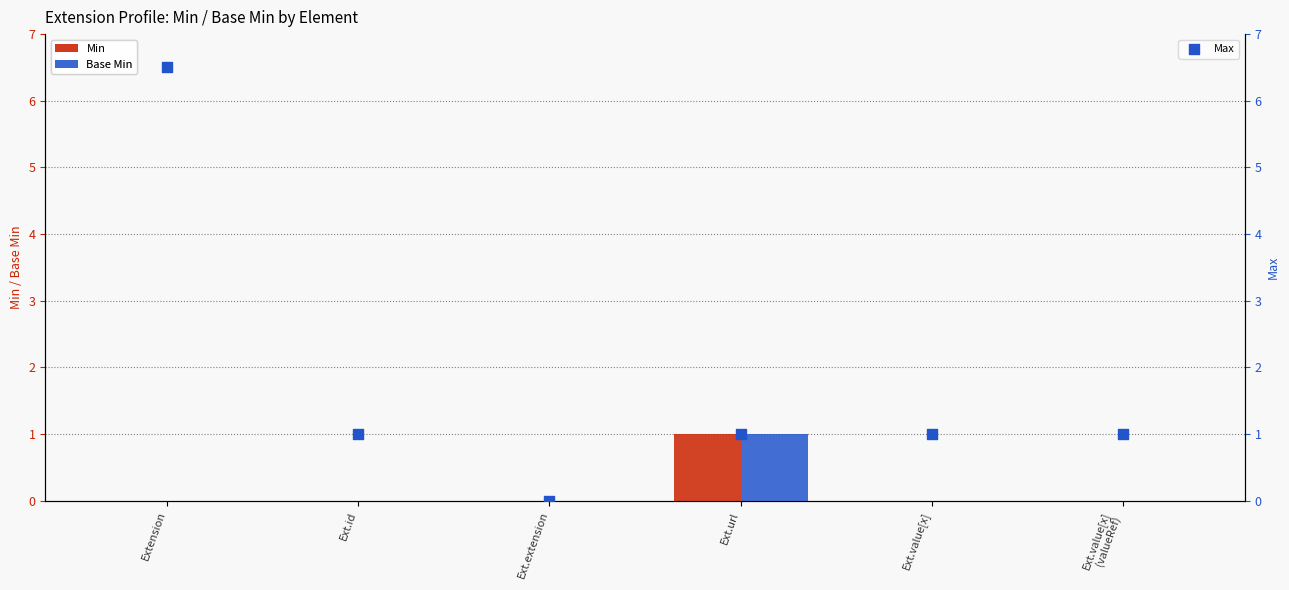

What are all the series names shown in the legend?

Min, Base Min, Max